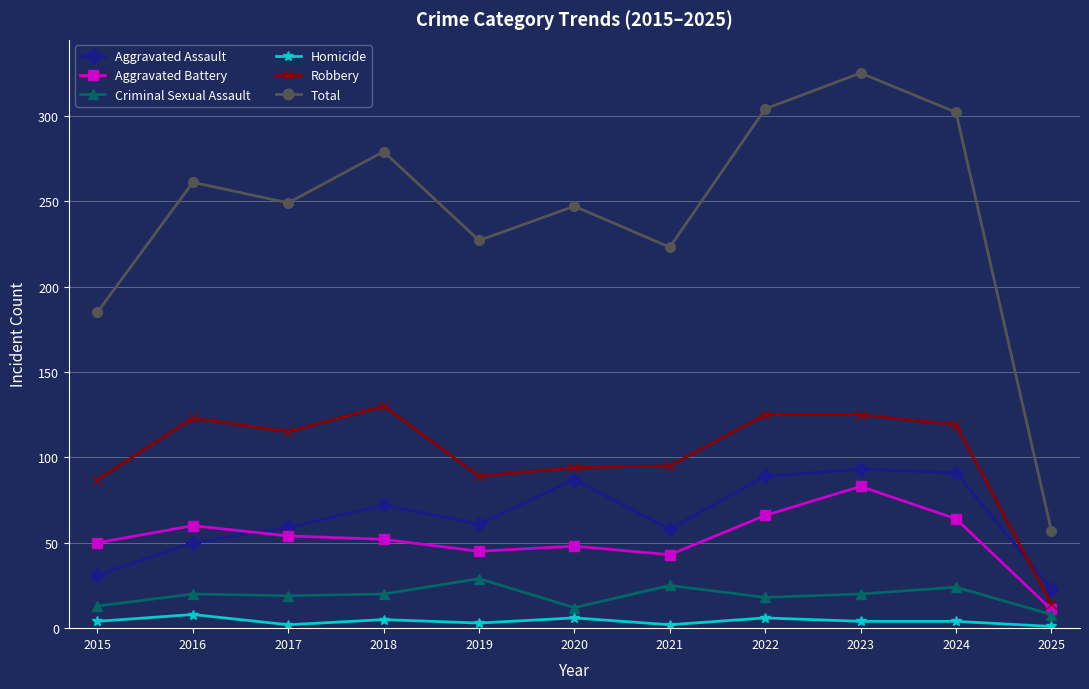

At which category is the sum across all series the highest?

2023